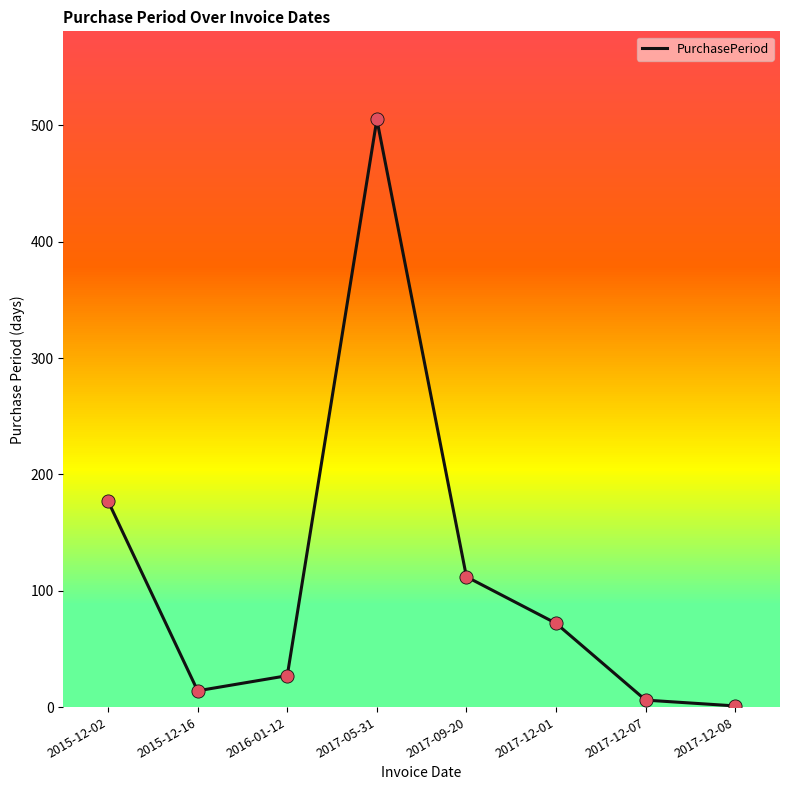

What is the ratio of the value at 2015-12-16 to the value at 2016-01-12?

0.5